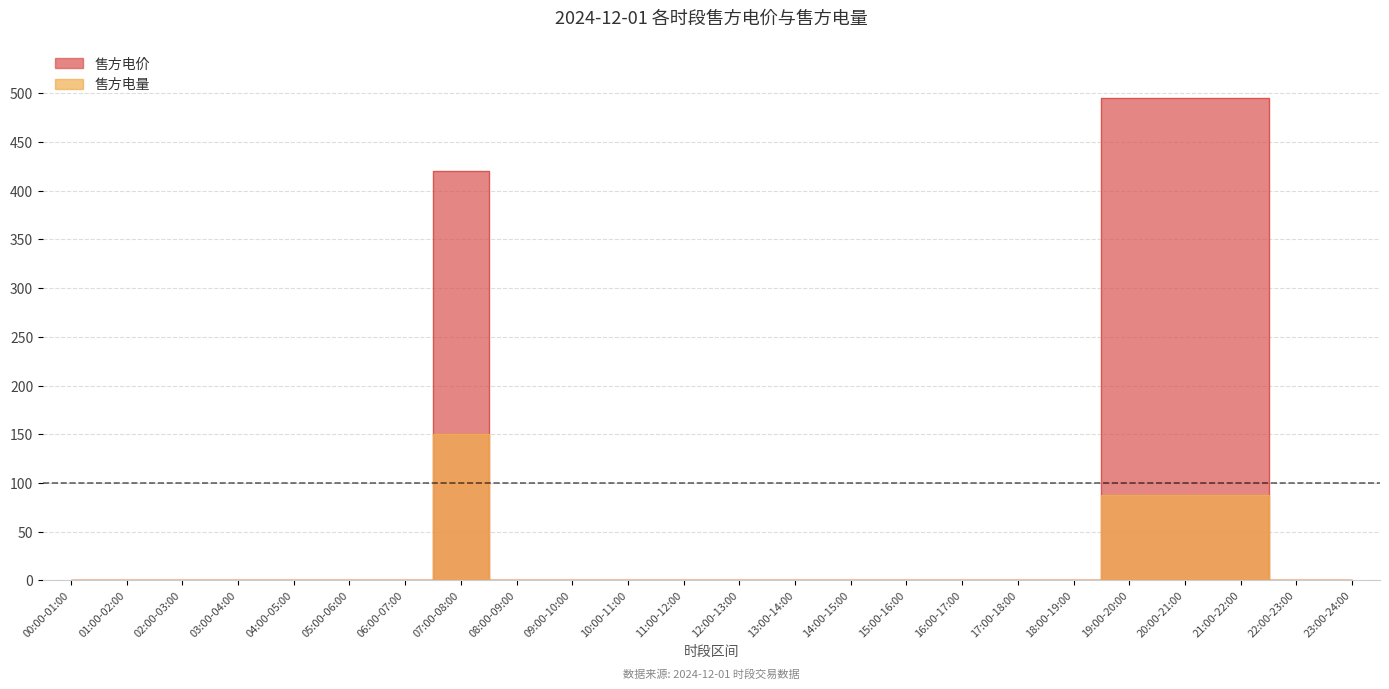

Is the value of 售方电价 at 15:00-16:00 greater than the value of 售方电量 at 10:00-11:00?

No